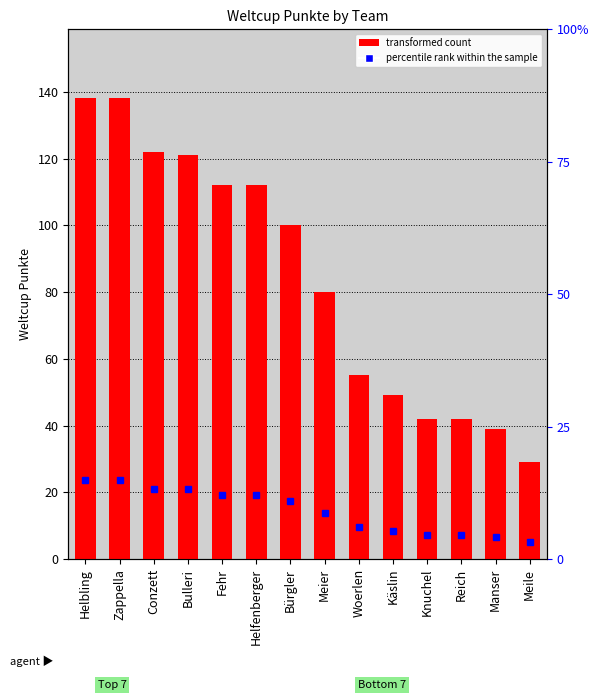

The chart shows a value of 55 at Woerlen. True or false?

True